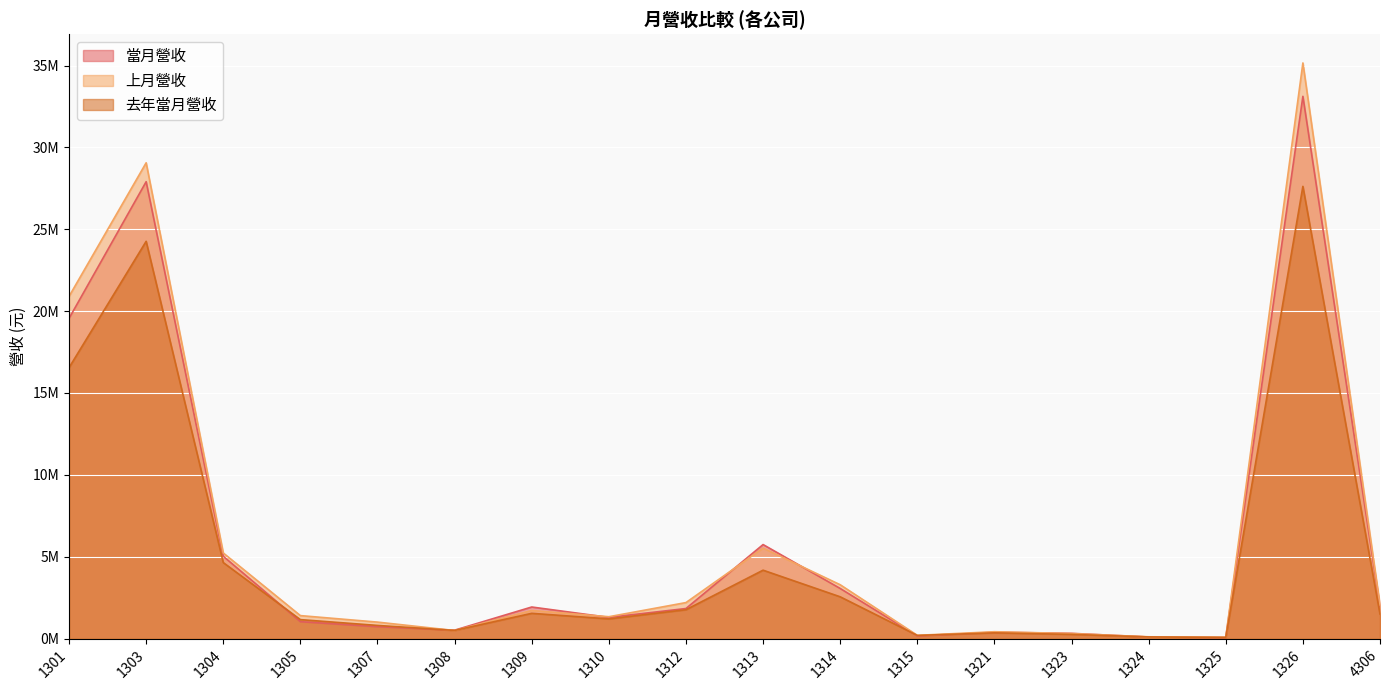

Which series ends up on top after the final intersection of 上月營收 and 去年當月營收?

上月營收